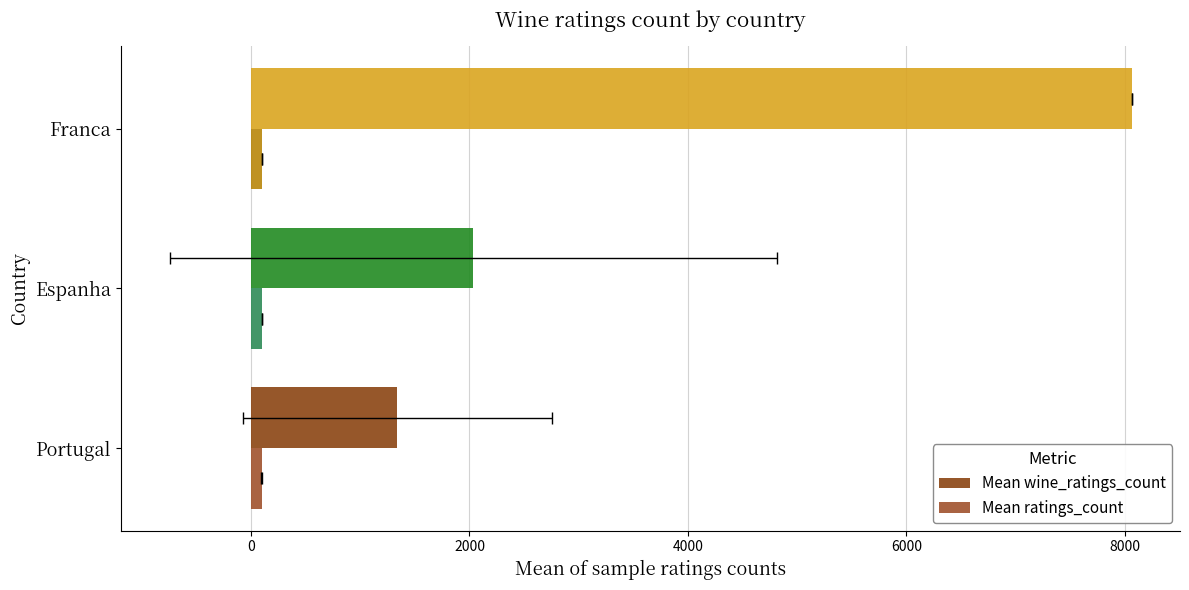

The value of Mean ratings_count at Espanha is 179.8. True or false?

False